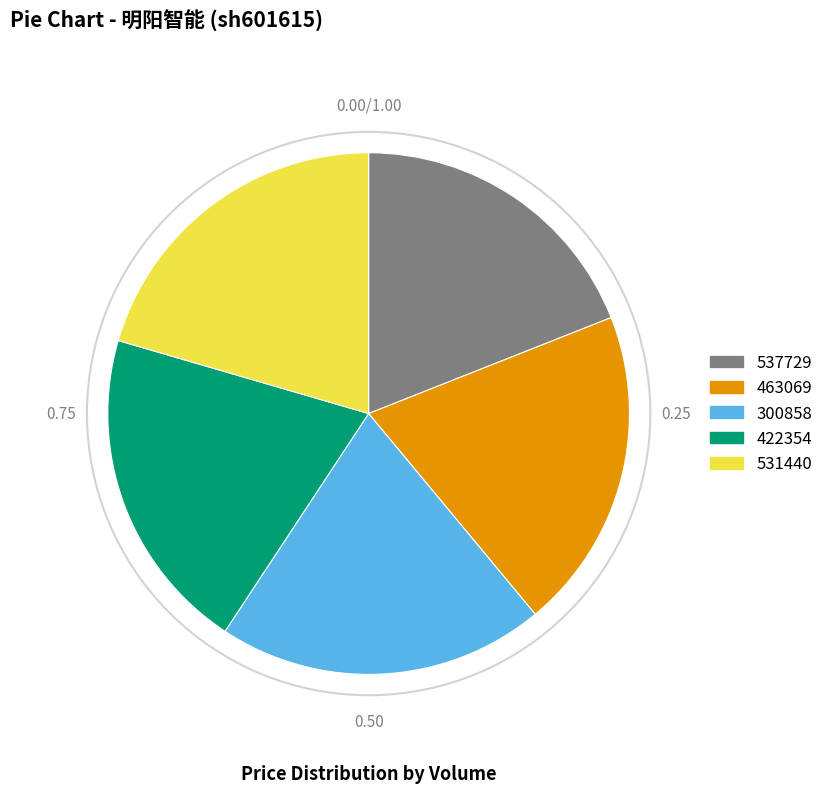

What is the smallest slice in the pie chart?

537729